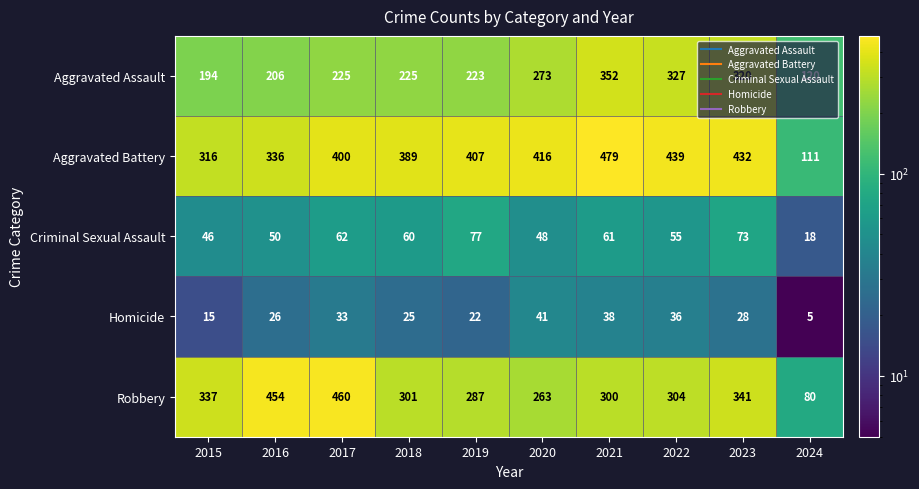

What is the sum of all Homicide values?

269